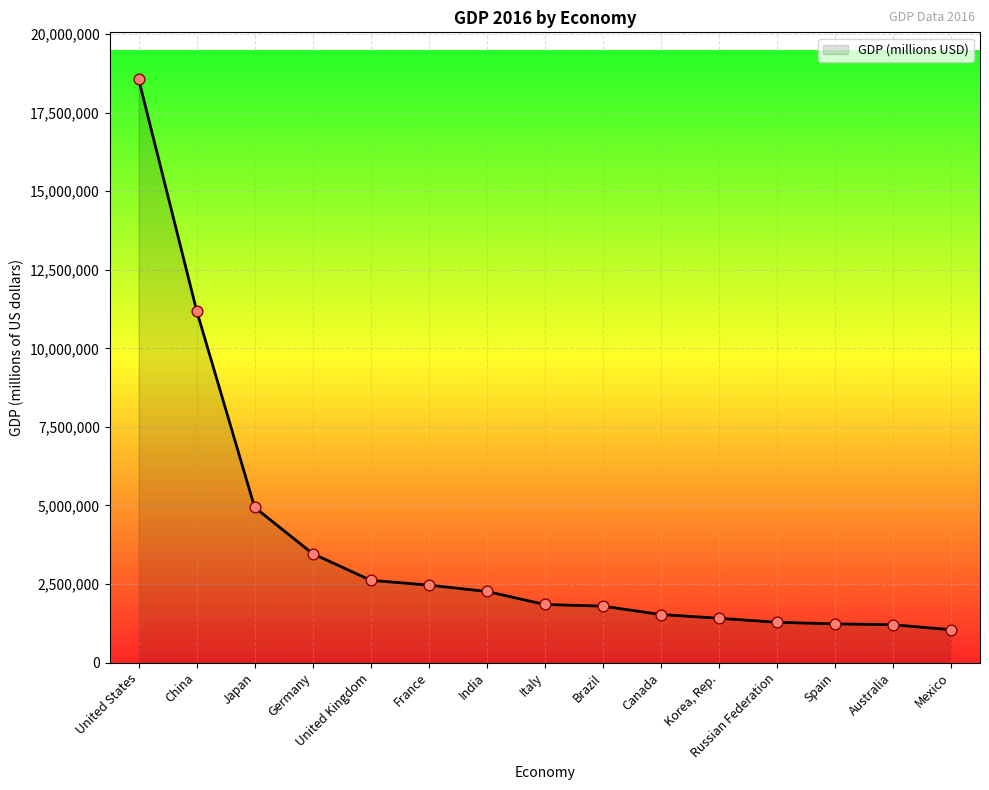

Which has a higher value, Japan or Mexico?

Japan